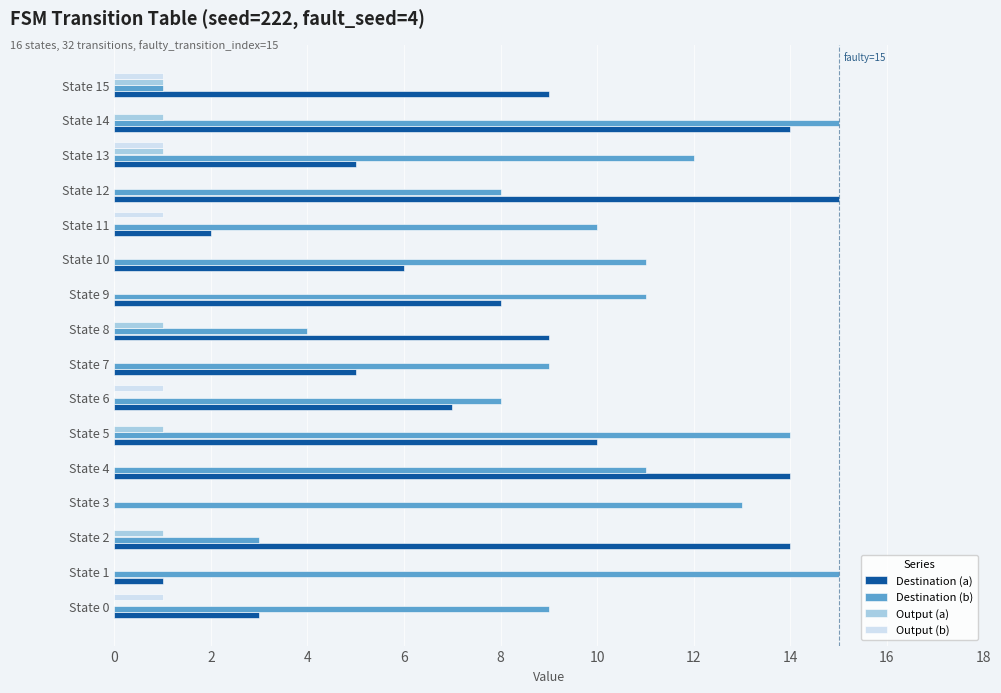

What is the greatest value displayed?

15